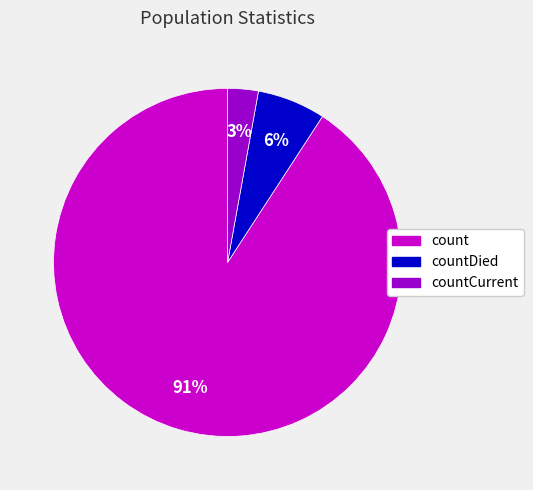

To the nearest percent, what is the average slice percentage?

33%